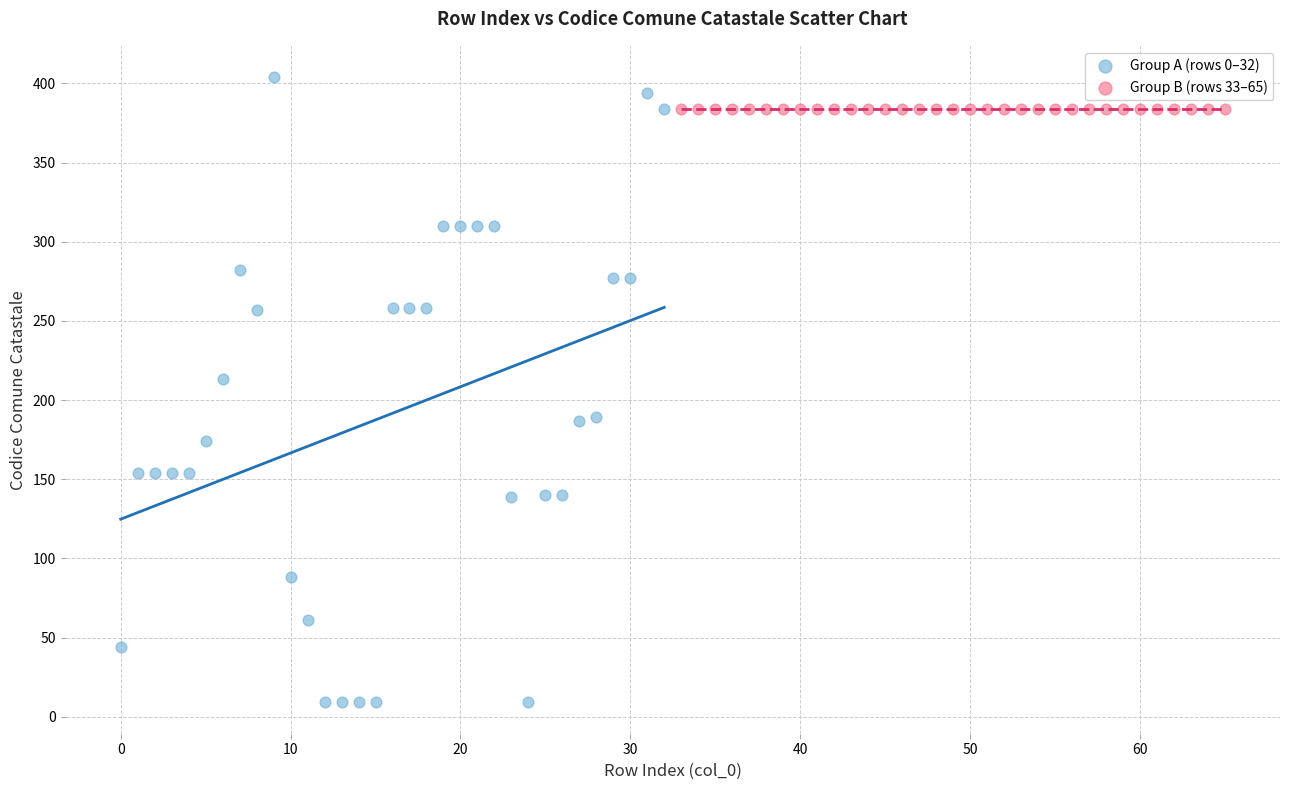

What are all the series names shown in the legend?

Group A (rows 0–32), Group B (rows 33–65)